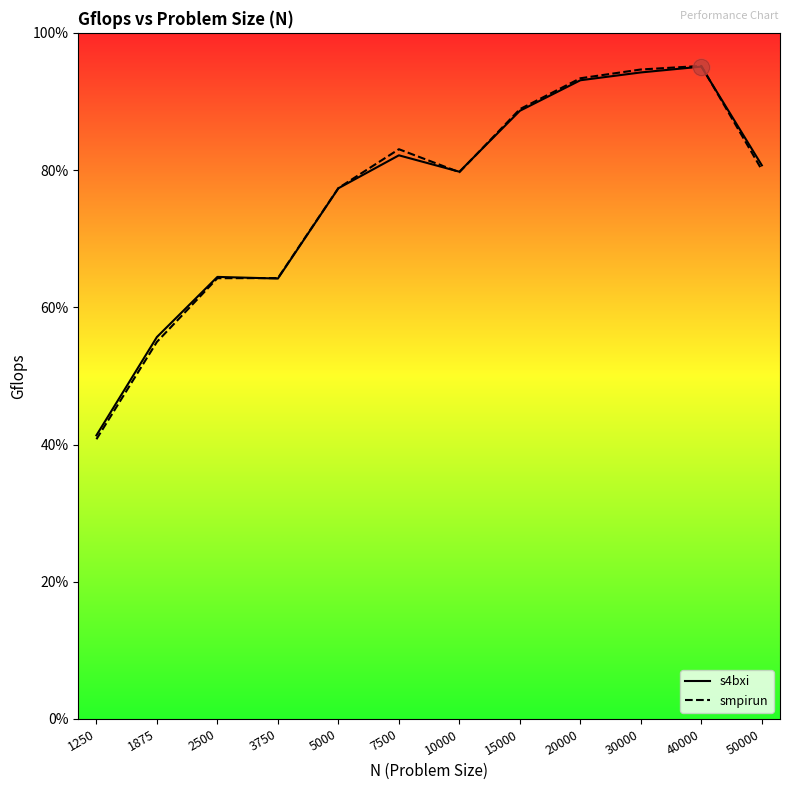

Reading left to right, what are all the values shown in this chart?

s4bxi: 1250=41.3	1875=55.7	2500=64.4	3750=64.2	5000=77.3	7500=82.2	10000=79.8	15000=88.6	20000=93.1	30000=94.2	40000=95.1	50000=80.7
smpirun: 1250=40.8	1875=55.0	2500=64.2	3750=64.3	5000=77.4	7500=83.0	10000=79.7	15000=88.9	20000=93.4	30000=94.7	40000=95.2	50000=80.0